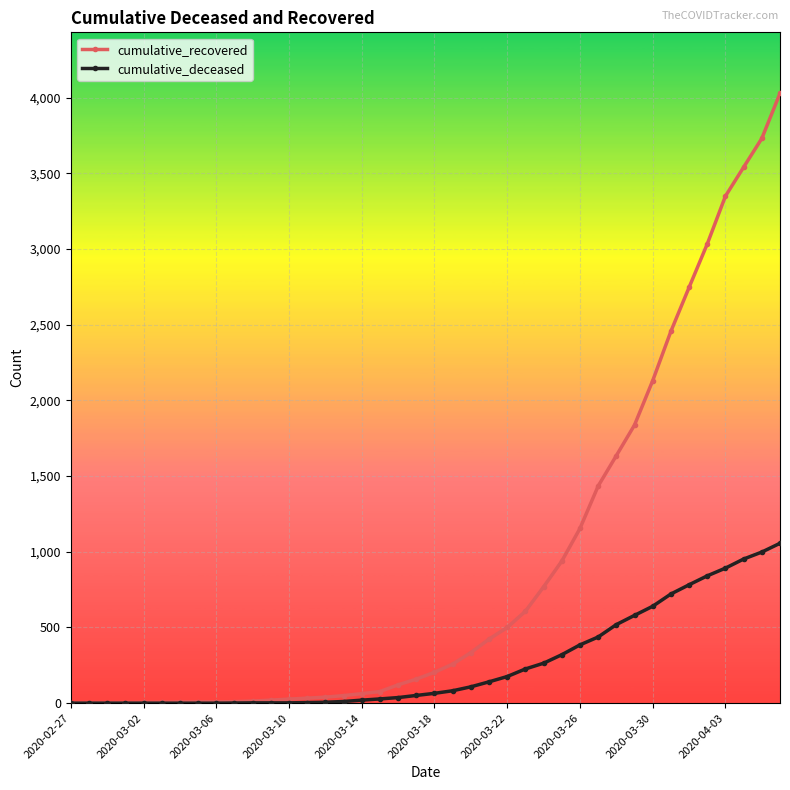

Rank the series by their average value, from highest to lowest.

cumulative_recovered, cumulative_deceased